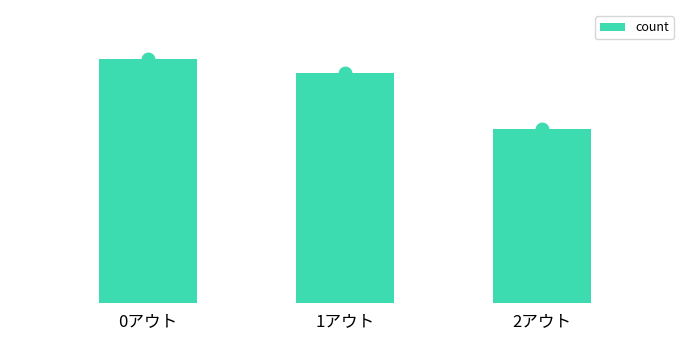

Reading left to right, list all the values displayed in this chart.

0アウト=35	1アウト=33	2アウト=25